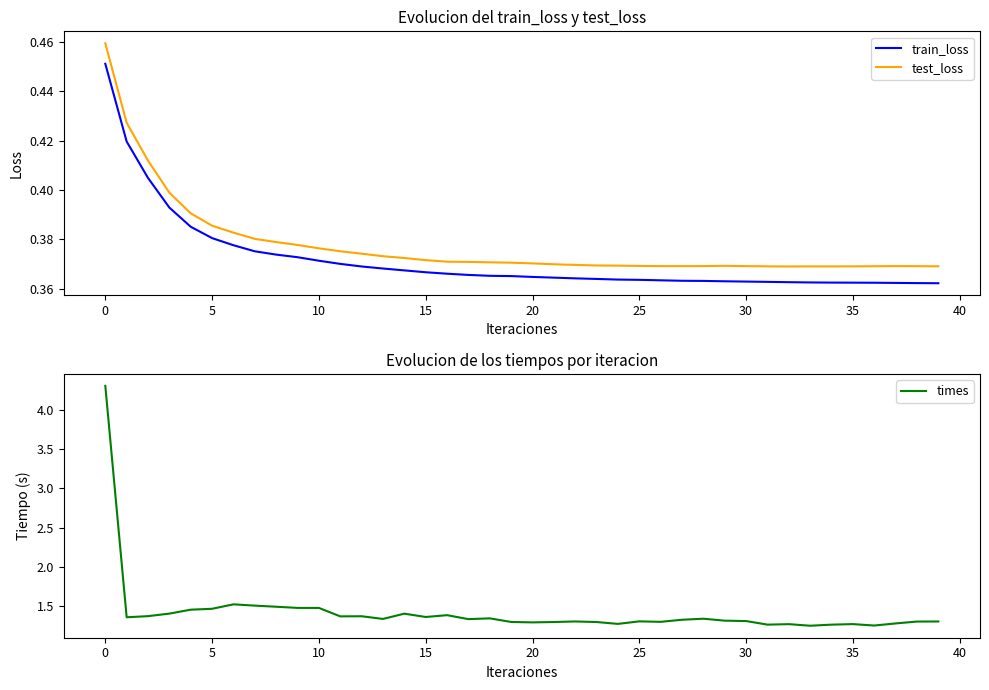

Reading left to right, what are all the values shown in this chart?

train_loss: 0.5	0.4	0.4	0.4	0.4	0.4	0.4	0.4	0.4	0.4	0.4	0.4	0.4	0.4	0.4	0.4	0.4	0.4	0.4	0.4	0.4	0.4	0.4	0.4	0.4	0.4	0.4	0.4	0.4	0.4	0.4	0.4	0.4	0.4	0.4	0.4	0.4	0.4	0.4	0.4
test_loss: 0.5	0.4	0.4	0.4	0.4	0.4	0.4	0.4	0.4	0.4	0.4	0.4	0.4	0.4	0.4	0.4	0.4	0.4	0.4	0.4	0.4	0.4	0.4	0.4	0.4	0.4	0.4	0.4	0.4	0.4	0.4	0.4	0.4	0.4	0.4	0.4	0.4	0.4	0.4	0.4
times: 4.3	1.4	1.4	1.4	1.5	1.5	1.5	1.5	1.5	1.5	1.5	1.4	1.4	1.3	1.4	1.4	1.4	1.3	1.3	1.3	1.3	1.3	1.3	1.3	1.3	1.3	1.3	1.3	1.3	1.3	1.3	1.3	1.3	1.3	1.3	1.3	1.3	1.3	1.3	1.3